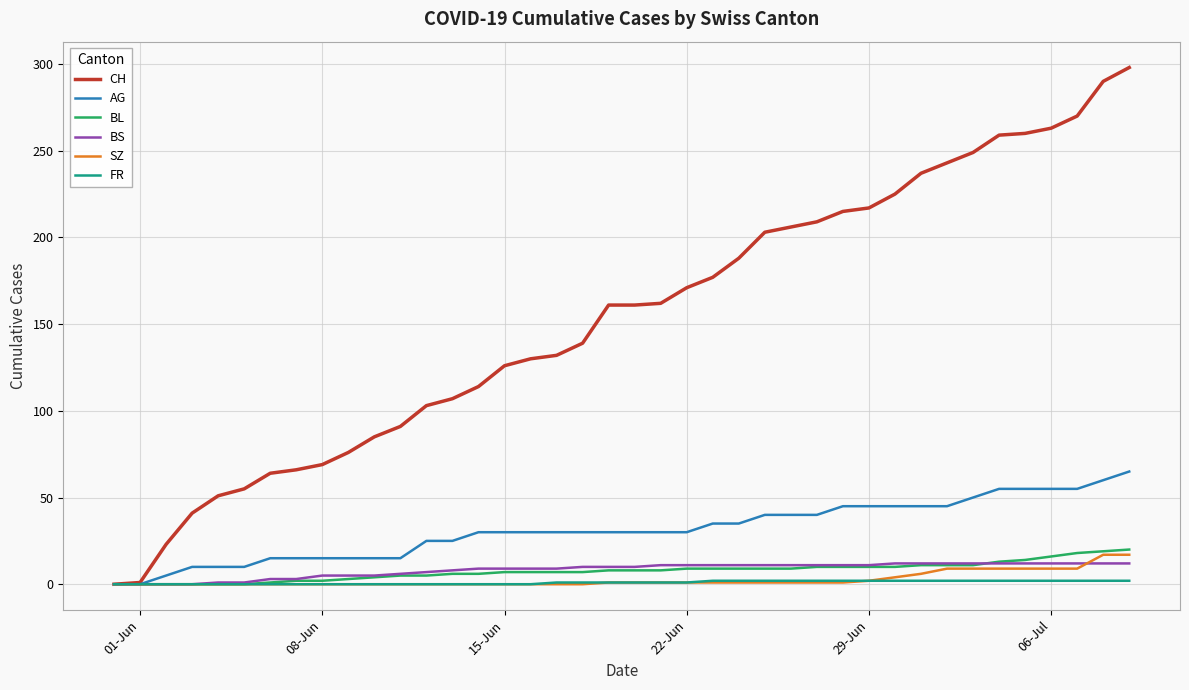

What is the maximum value shown in the chart?

298